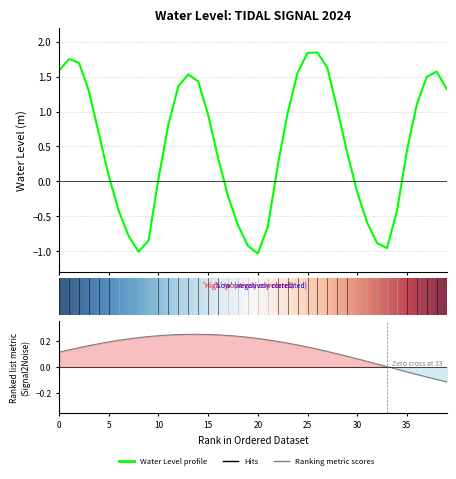

How many interior local peaks (higher than both neighbors) does the data have?

4